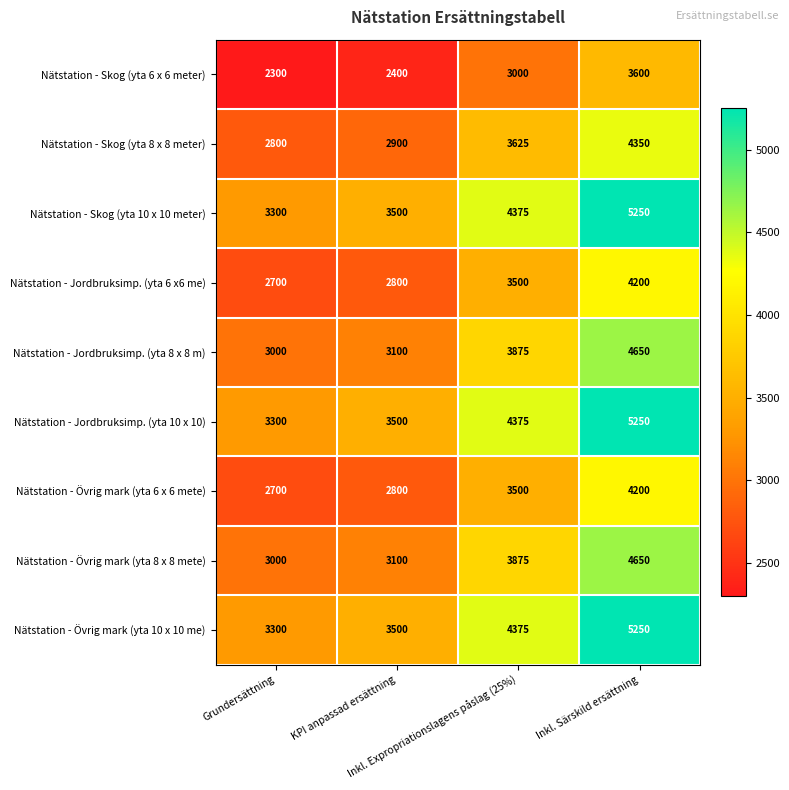

What is the difference between the maximum and minimum values in the Nätstation - Skog (yta 10 x 10 meter) series?

1950